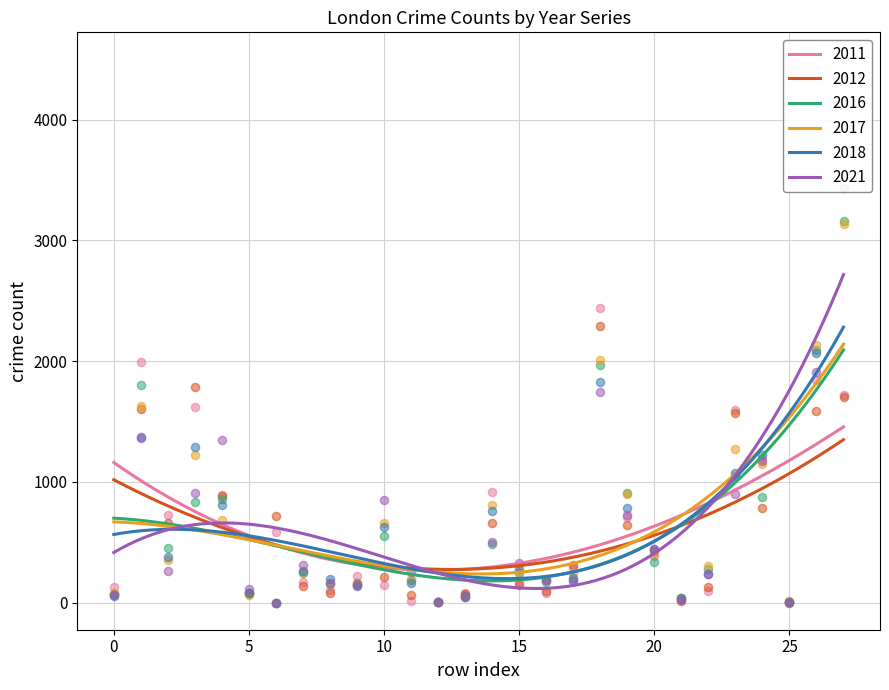

What is the lowest value of the 2012 series?

274.3